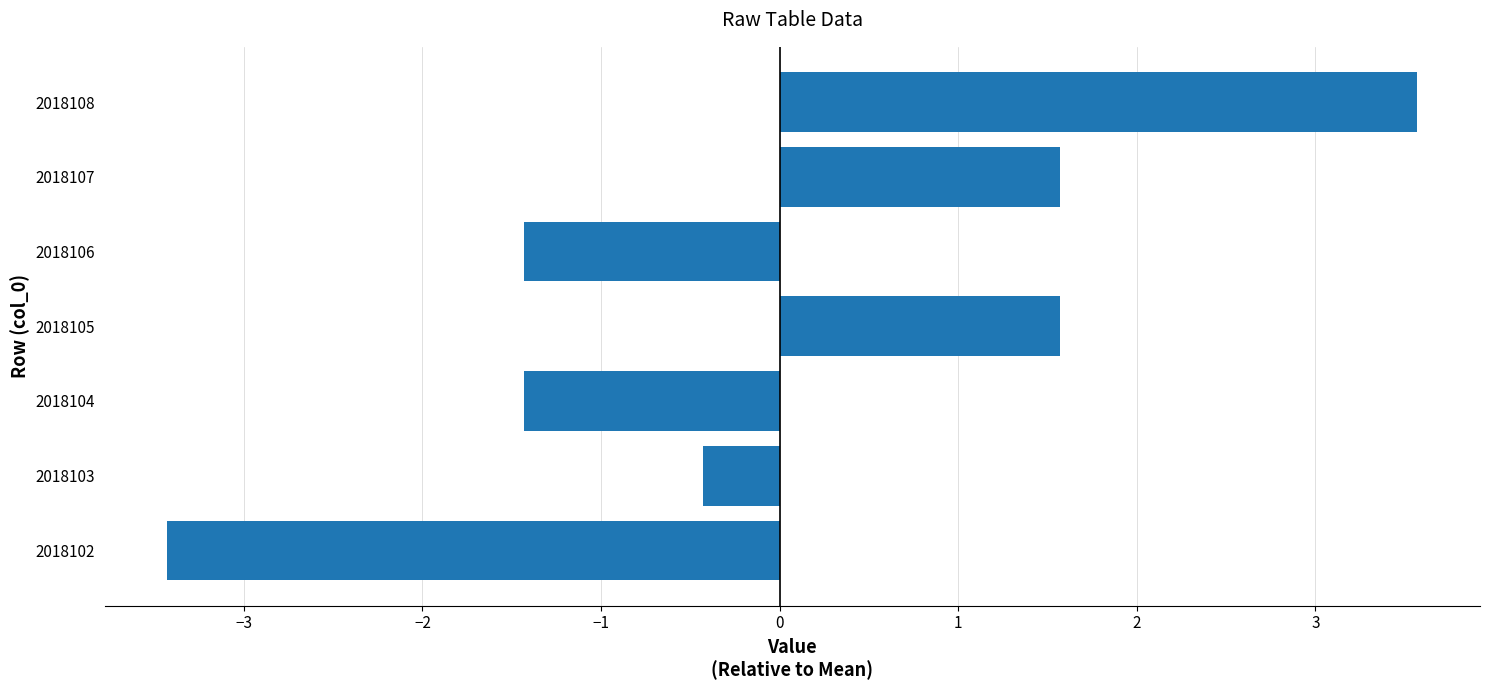

True or false: the data shows 2.7 at 2018107.

False